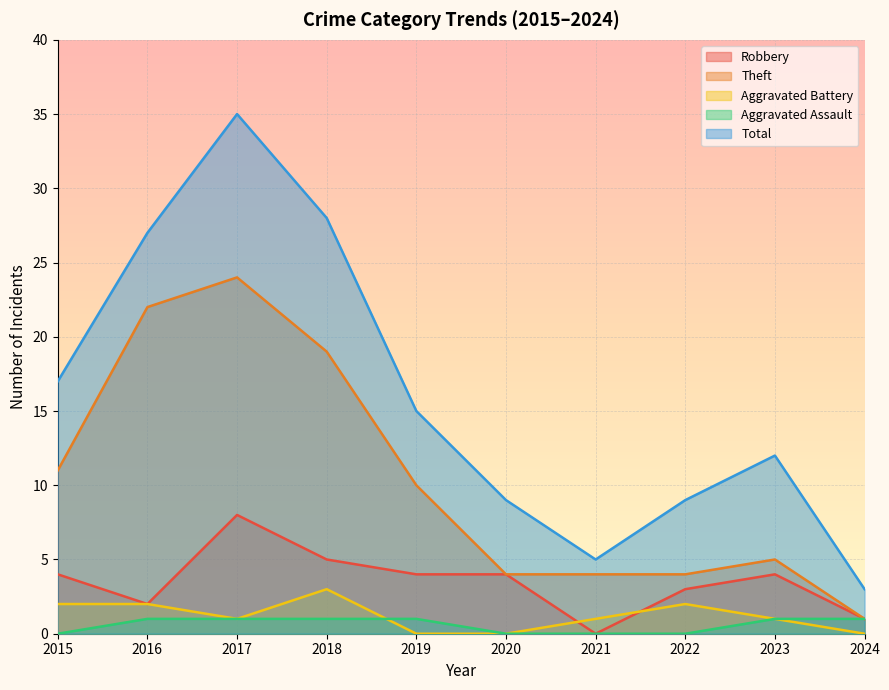

How many lines are shown in the chart?

5